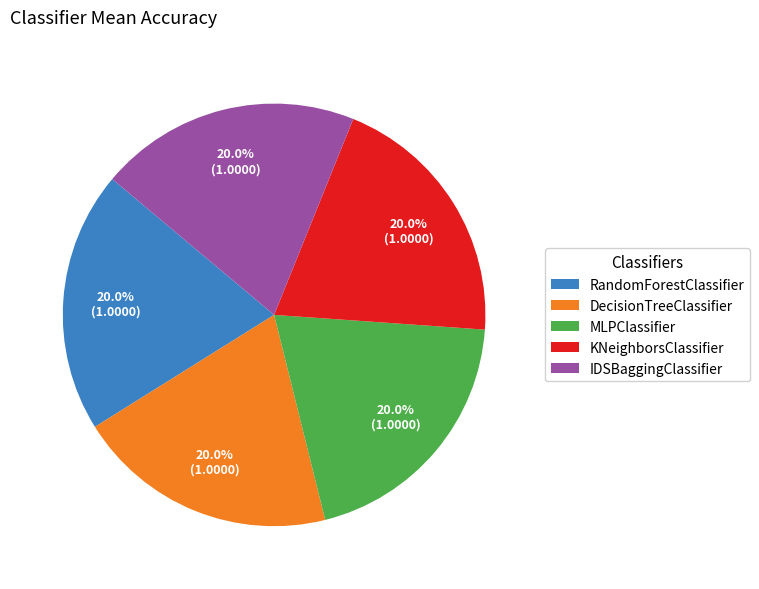

What percentage do DecisionTreeClassifier and MLPClassifier together represent?

40.0%